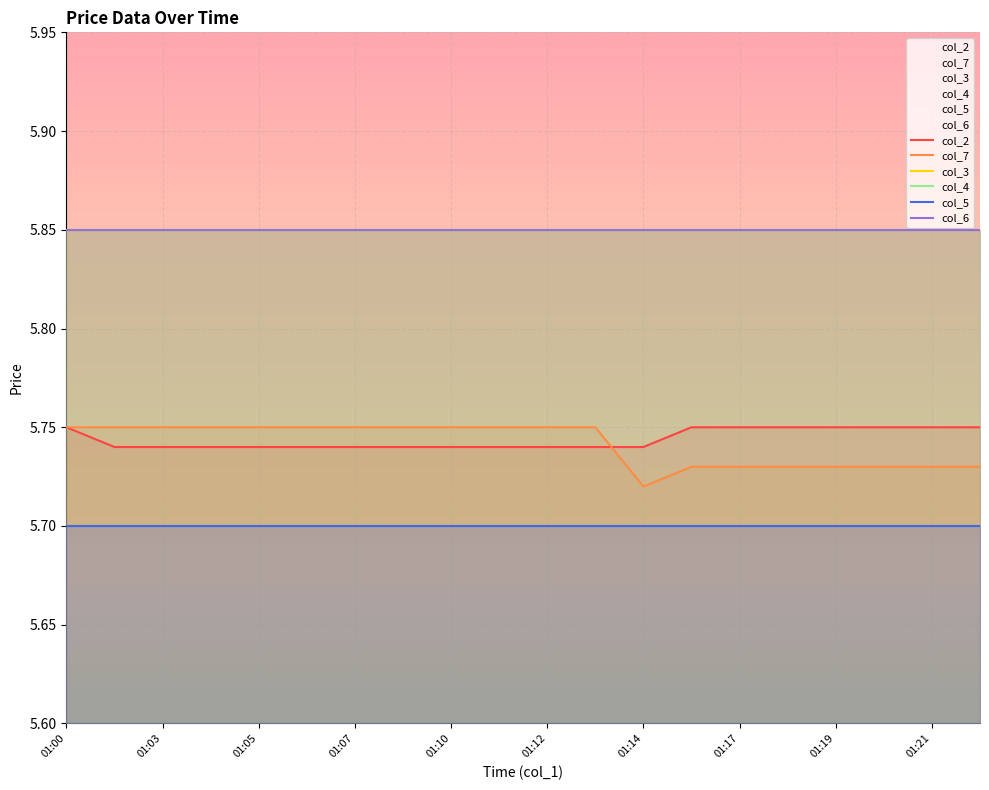

The value of col_7 at 01:12 is 5.8. True or false?

True